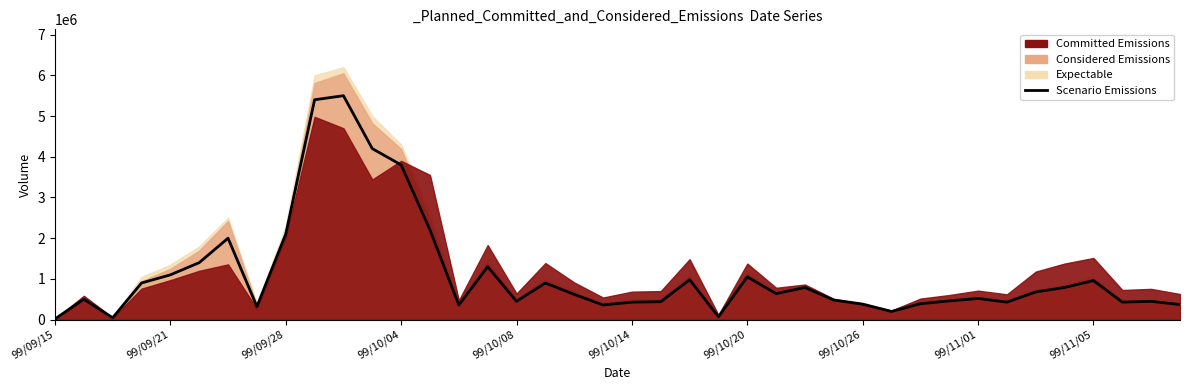

What is the ratio of the value at 99/10/20 to the value at 18?

3.2